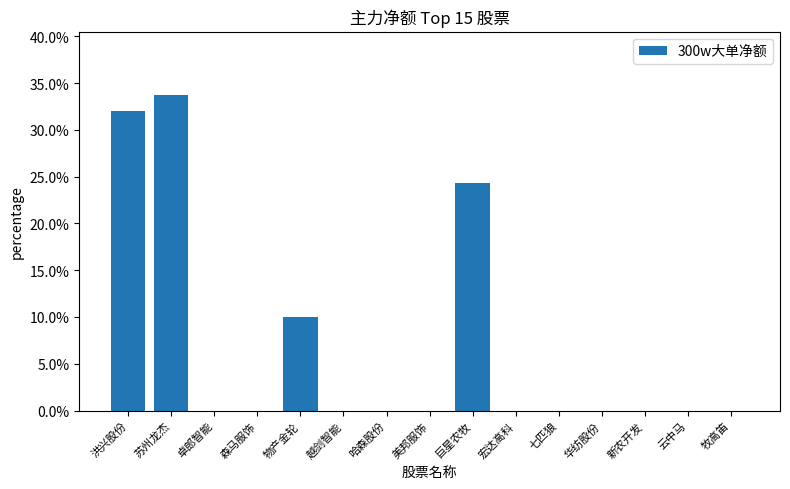

What position from the right is 华纺股份?

4